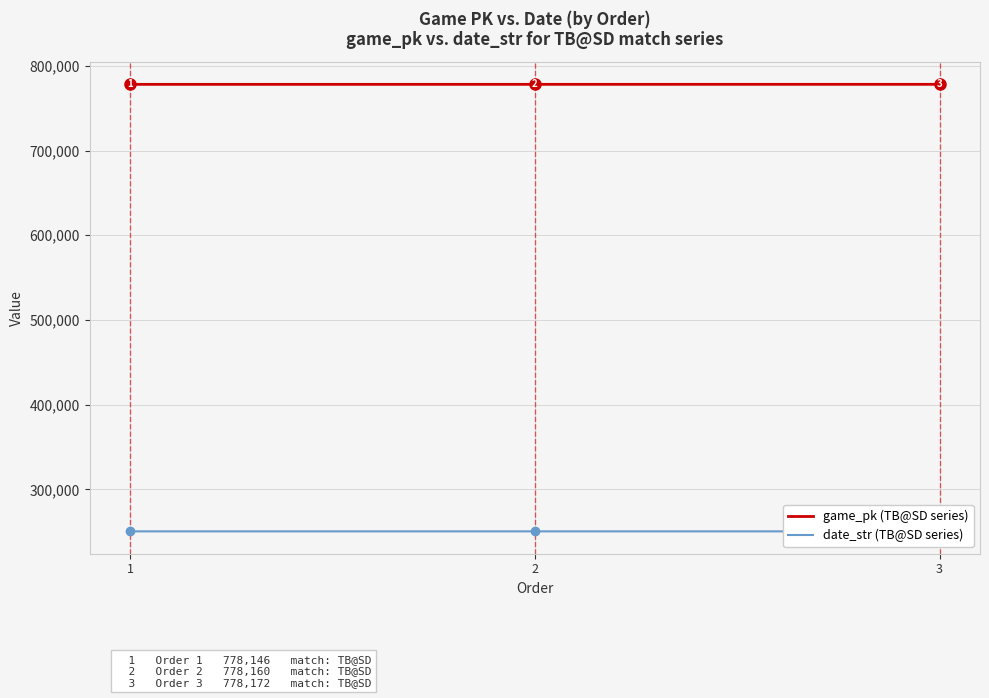

The value of date_str (TB@SD series) at 2 is 250426. True or false?

True